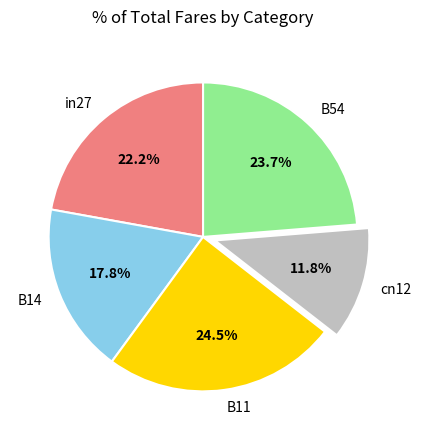

Does B14 account for over 50% of the chart?

No